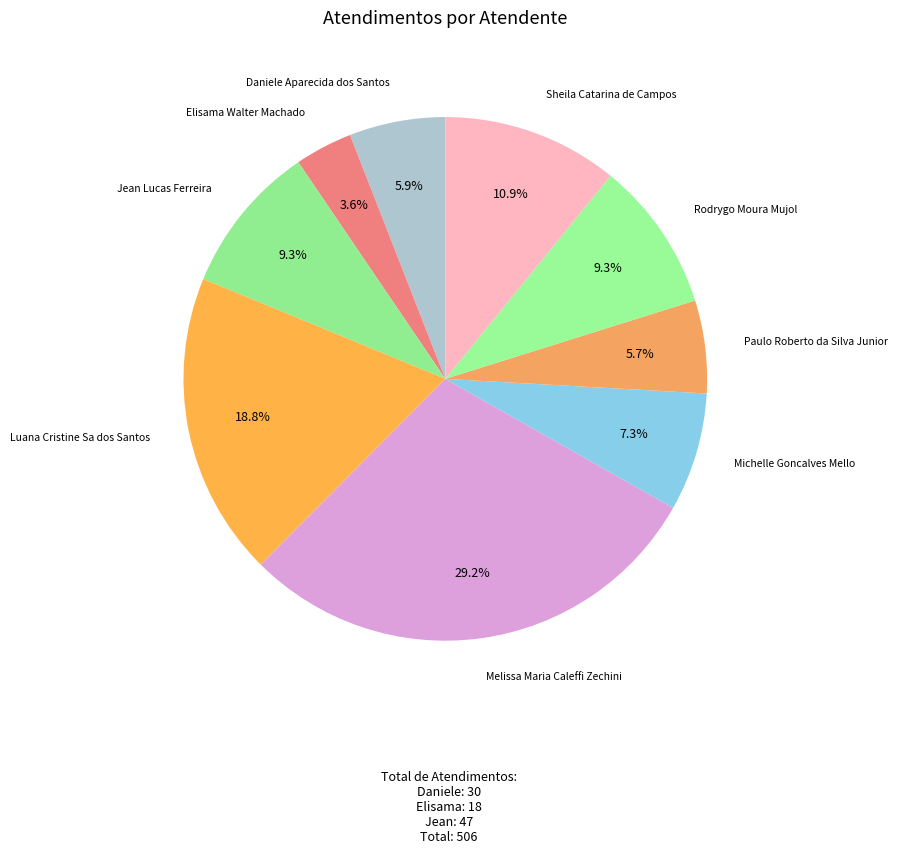

Which has a higher value, Luana Cristine Sa dos Santos or Elisama Walter Machado?

Luana Cristine Sa dos Santos